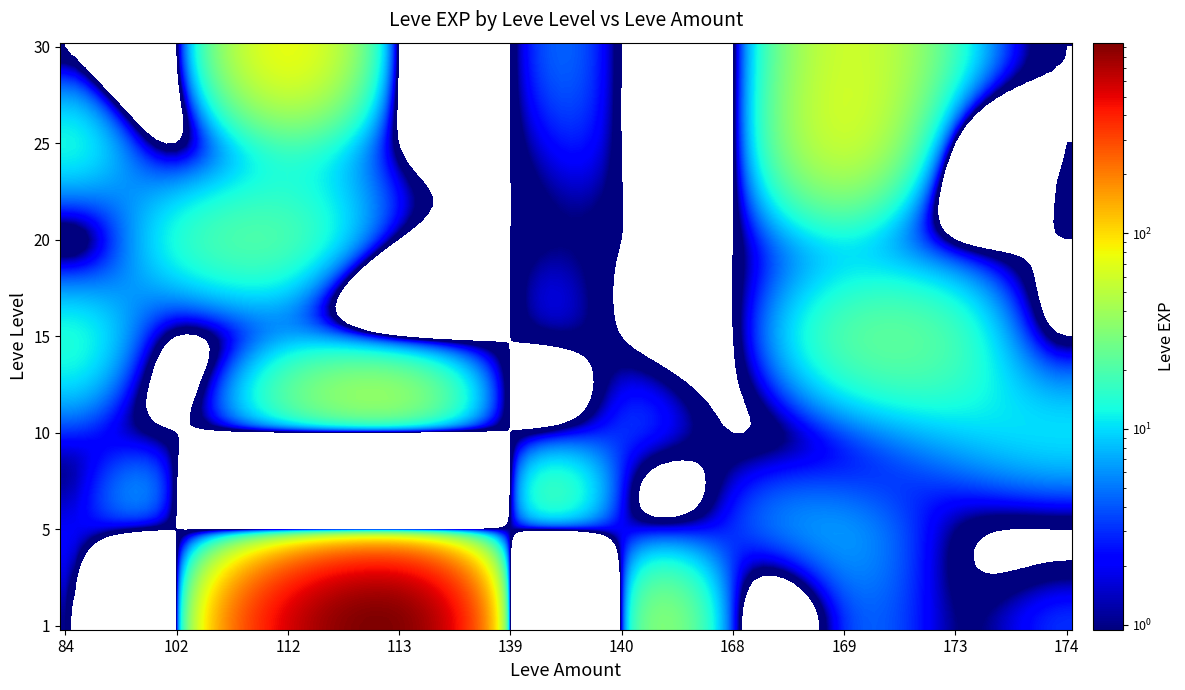

Which series has the largest total across all categories?

1